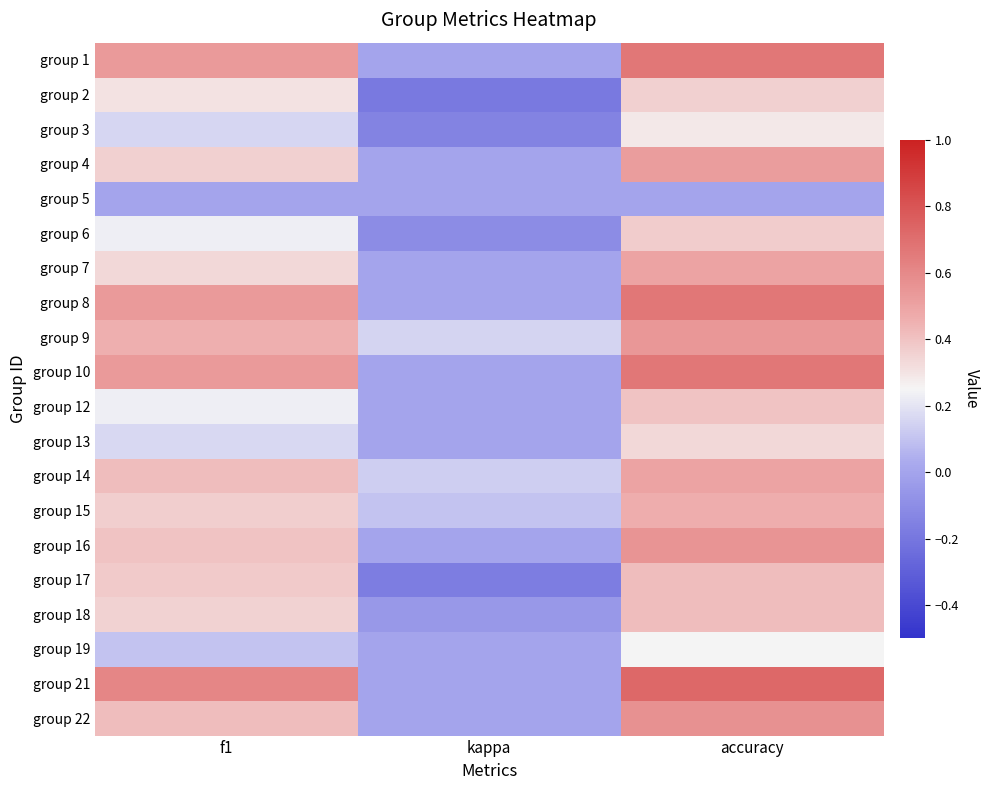

Which label corresponds to the largest value in the chart?

accuracy